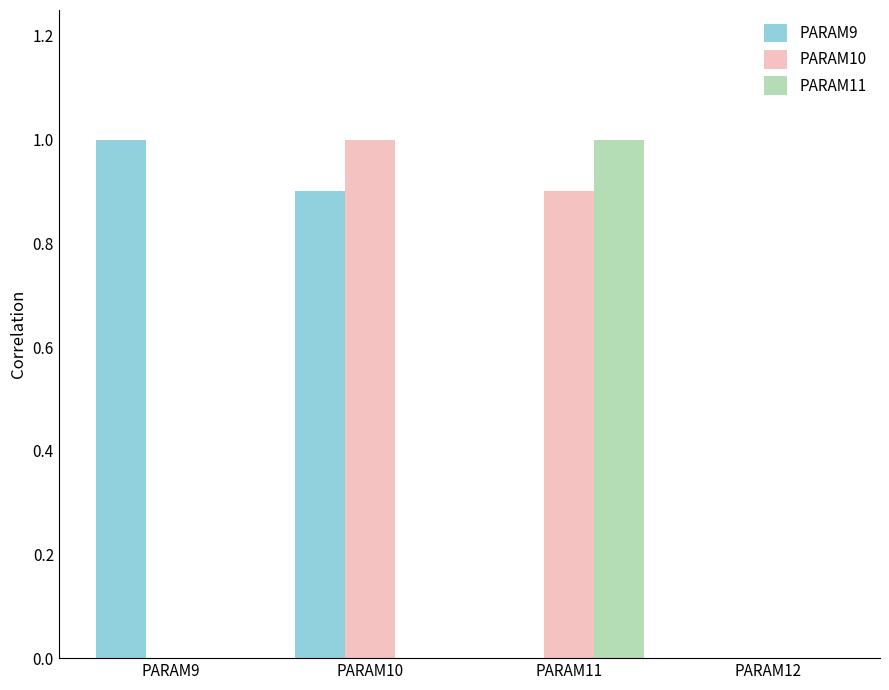

What is the sum of all PARAM10 values?

1.9